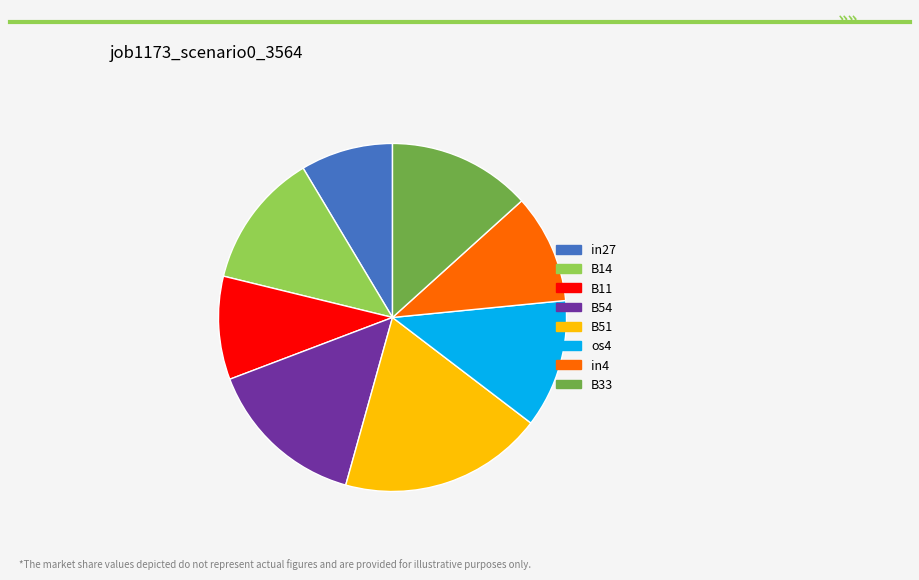

Is B33 the majority of the pie?

No